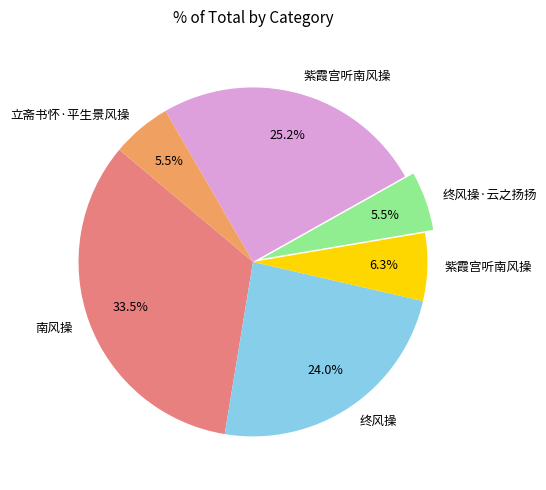

Is there any slice that represents more than half of the pie?

No